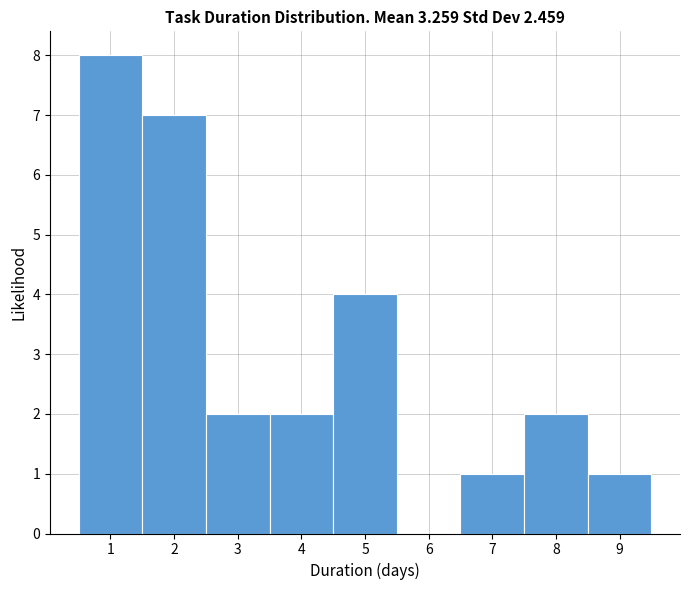

What is the height of the bar covering 4.5 to 5.5 on the x-axis? The values are not printed on the chart, so give them approximately, as read against the axis.

4